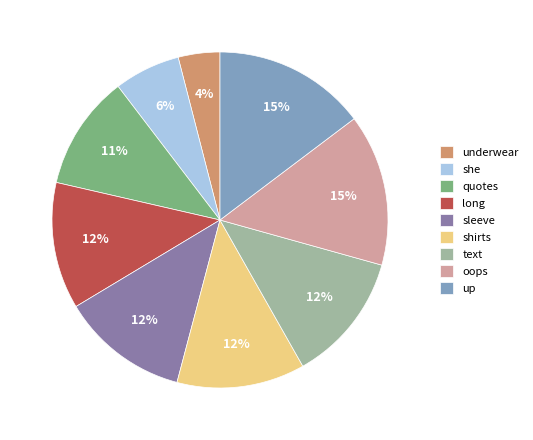

Is it true that quotes is 22% of the pie?

False